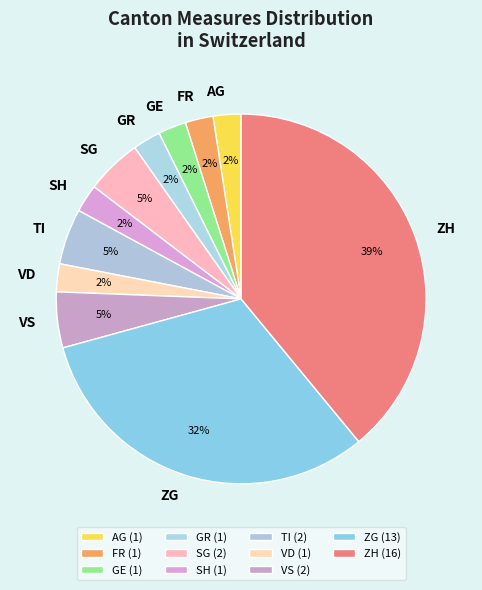

Do ZH and AG together represent more than half of the pie?

No